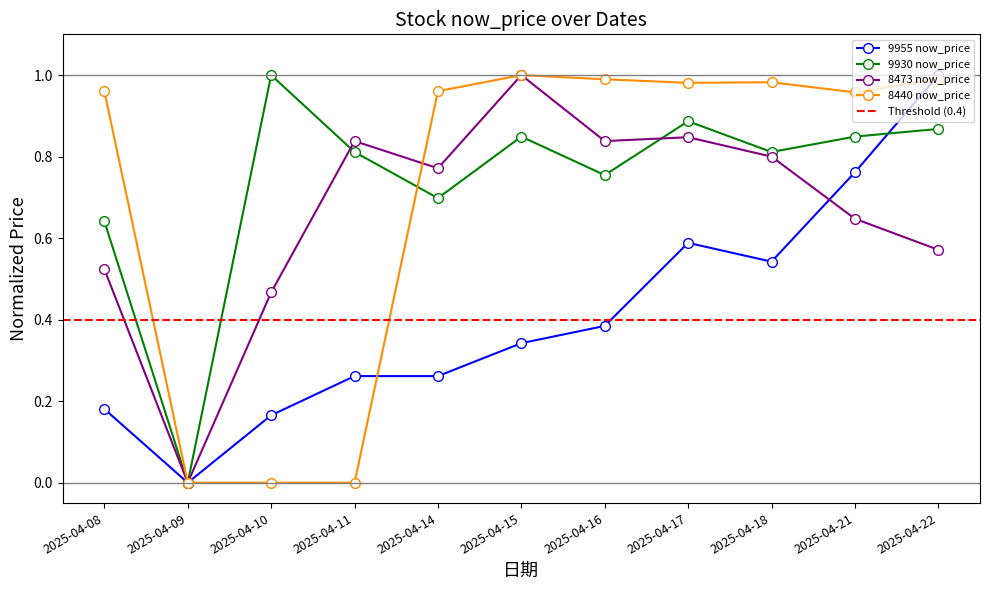

Which series has the largest range (max minus min)?

9955 now_price